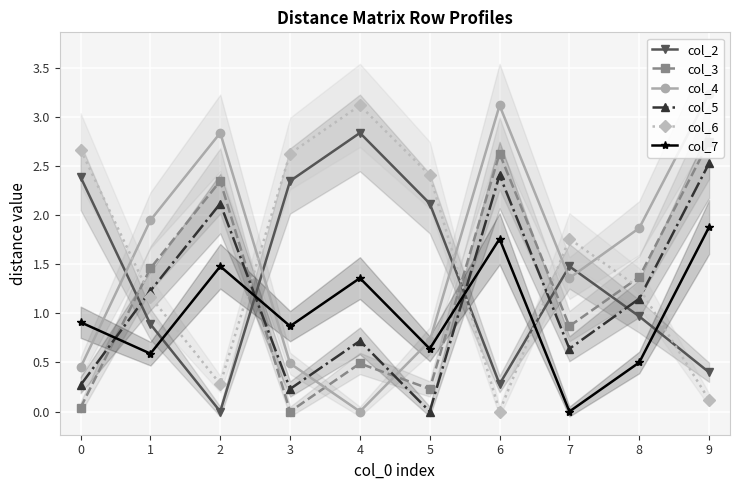

What value does the col_4 series have at 3?

0.5